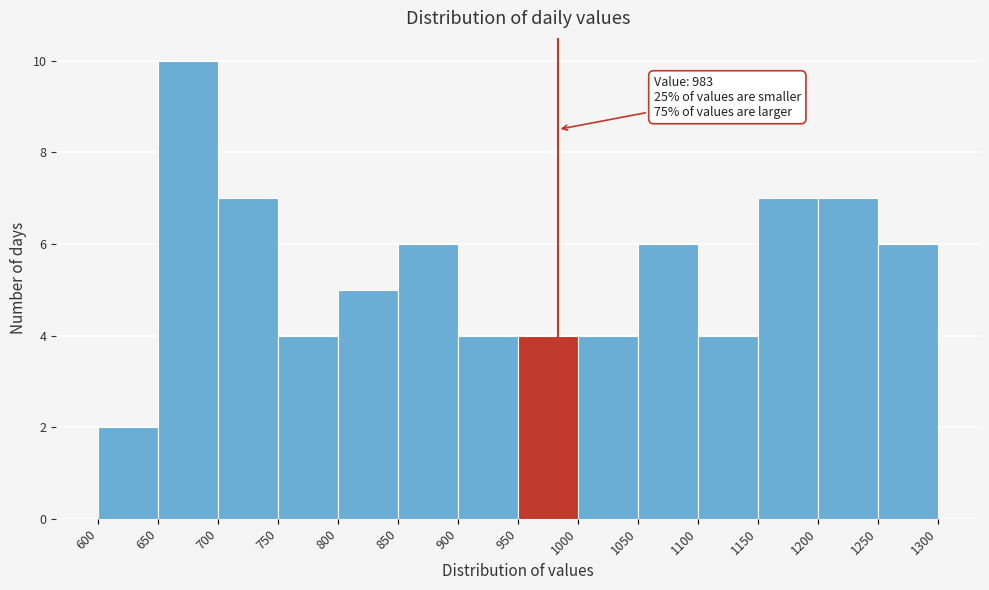

Over which range of the x-axis is the bar tallest?

650 to 700